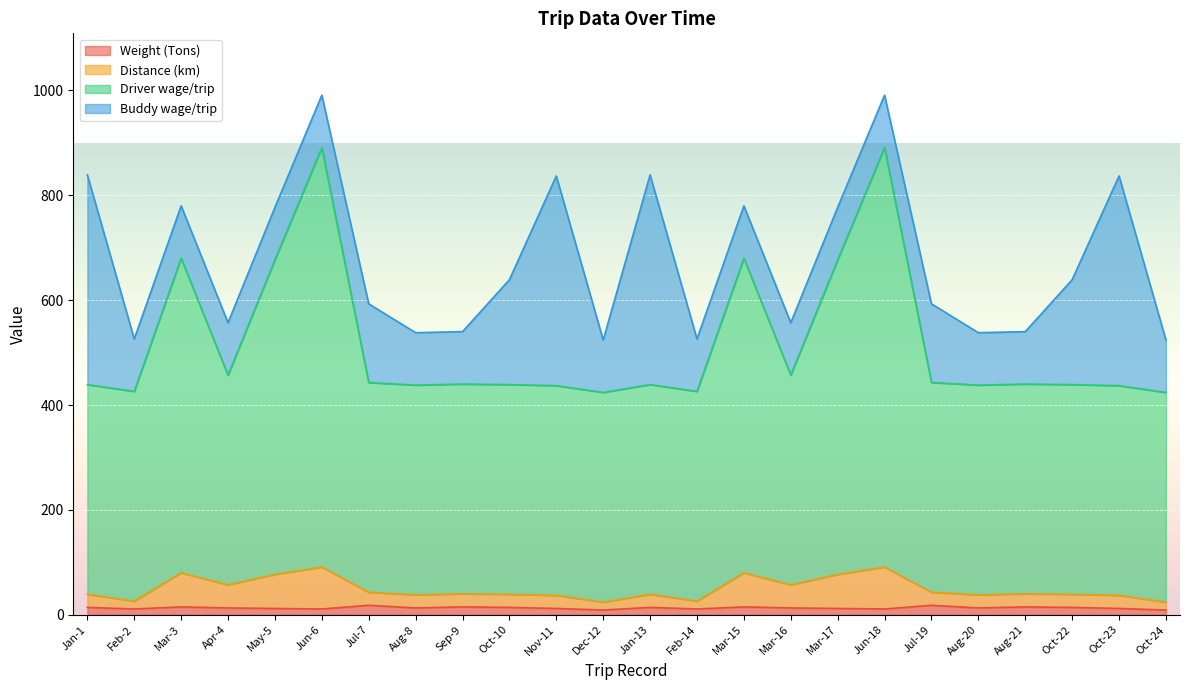

Rank the categories by Distance (km) value from lowest to highest.

Dec-12, Oct-24, Feb-2, Feb-14, Nov-11, Oct-23, Aug-8, Aug-20, Jan-1, Oct-10, Jan-13, Oct-22, Sep-9, Aug-21, Jul-7, Jul-19, Apr-4, Mar-16, May-5, Mar-17, Mar-3, Mar-15, Jun-6, Jun-18